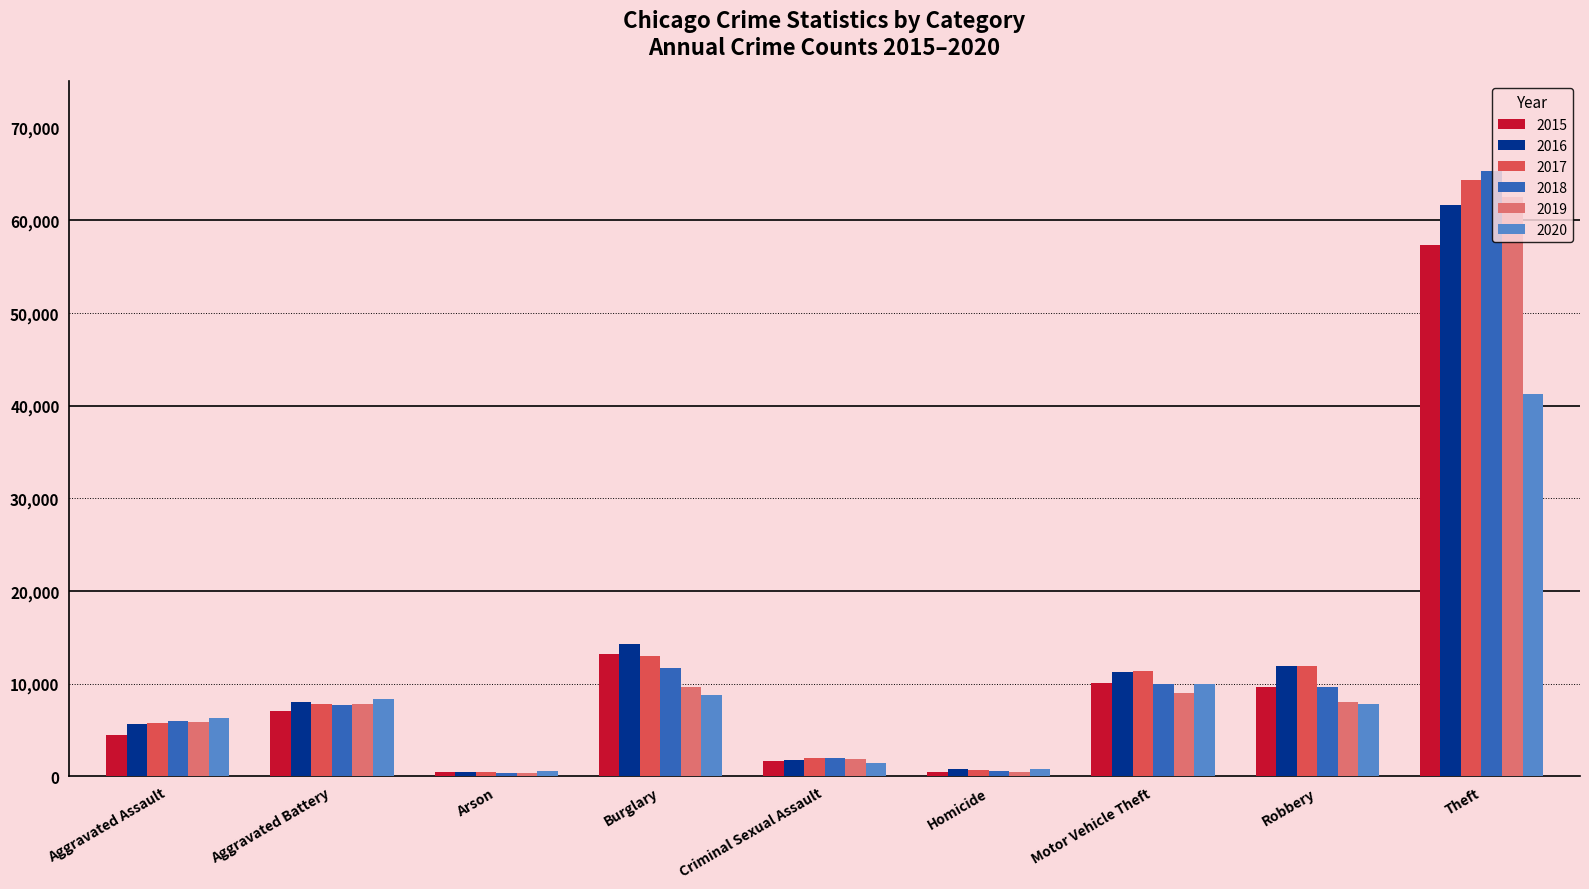

What is the value of the 2020 bar at the 7th from the left?

9956